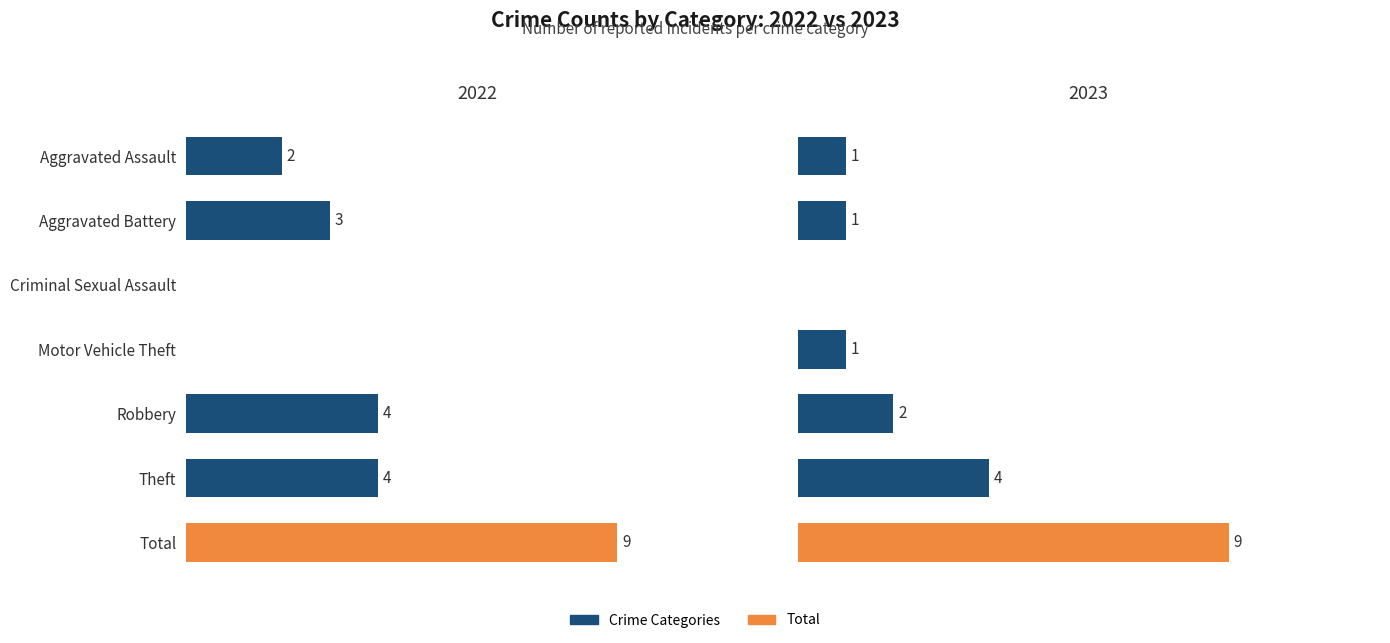

True or false: 2023 has a value of -6 at Criminal Sexual Assault.

False